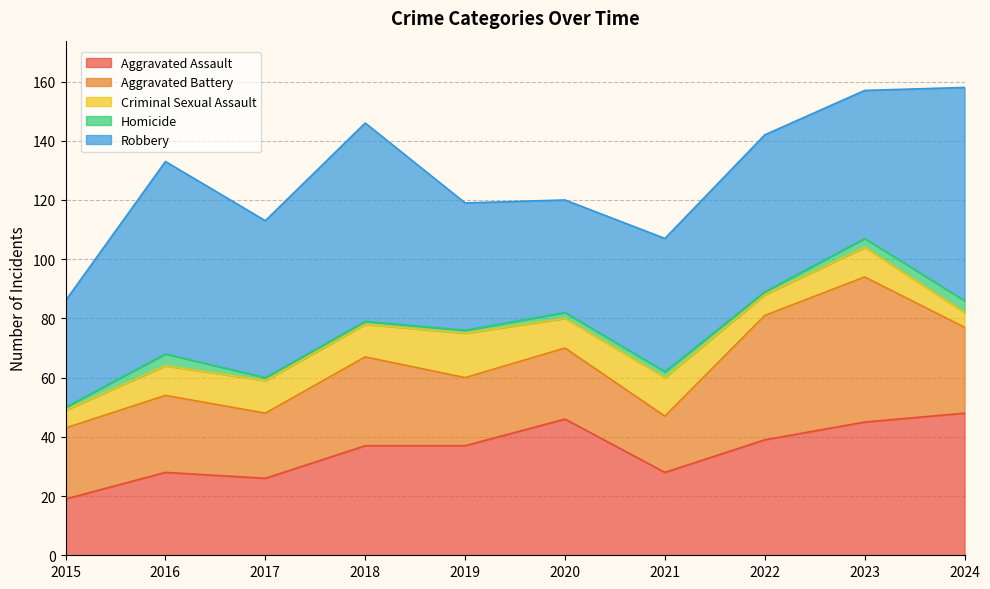

Between 2015 and 2024, which series saw the biggest shift?

Robbery